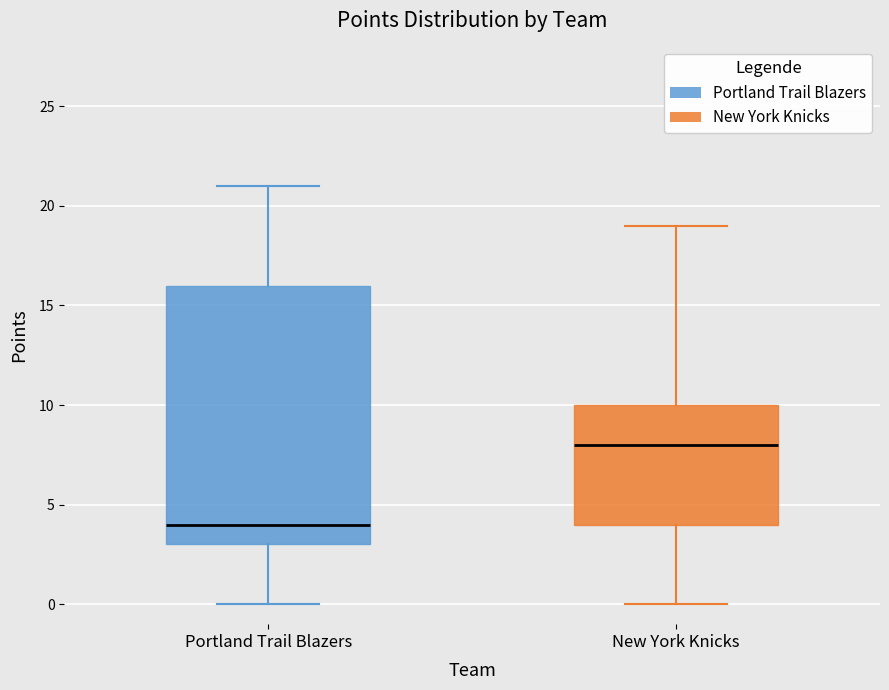

Which box's median line is the highest?

New York Knicks